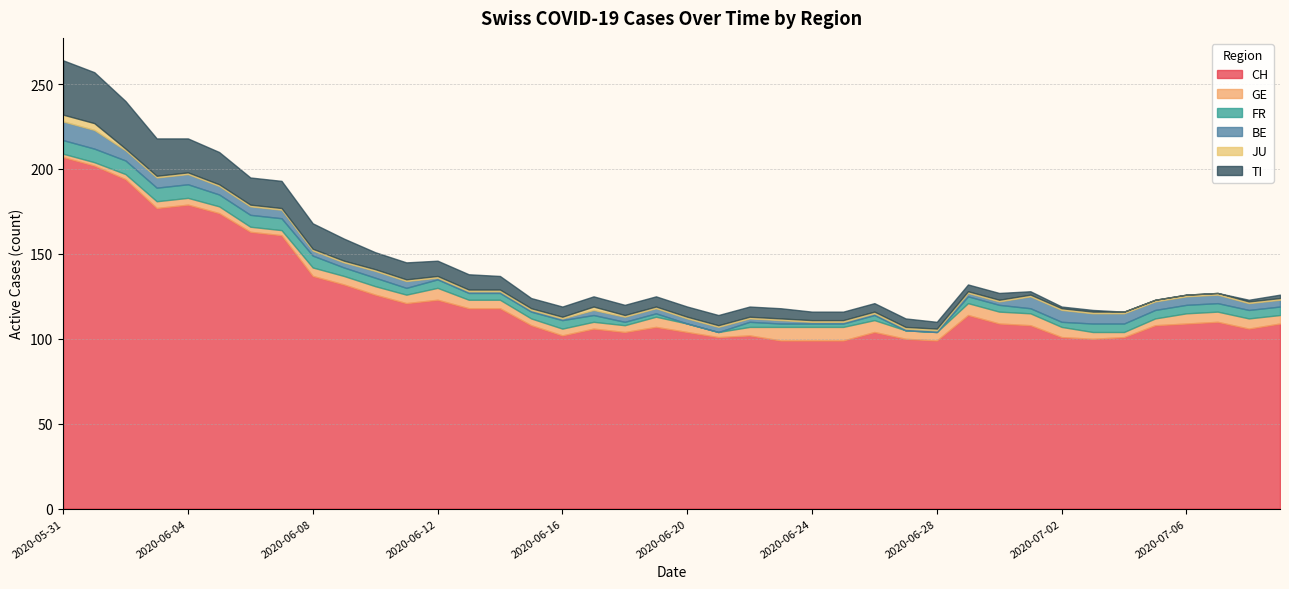

What are all the series names shown in the legend?

CH, GE, FR, BE, JU, TI